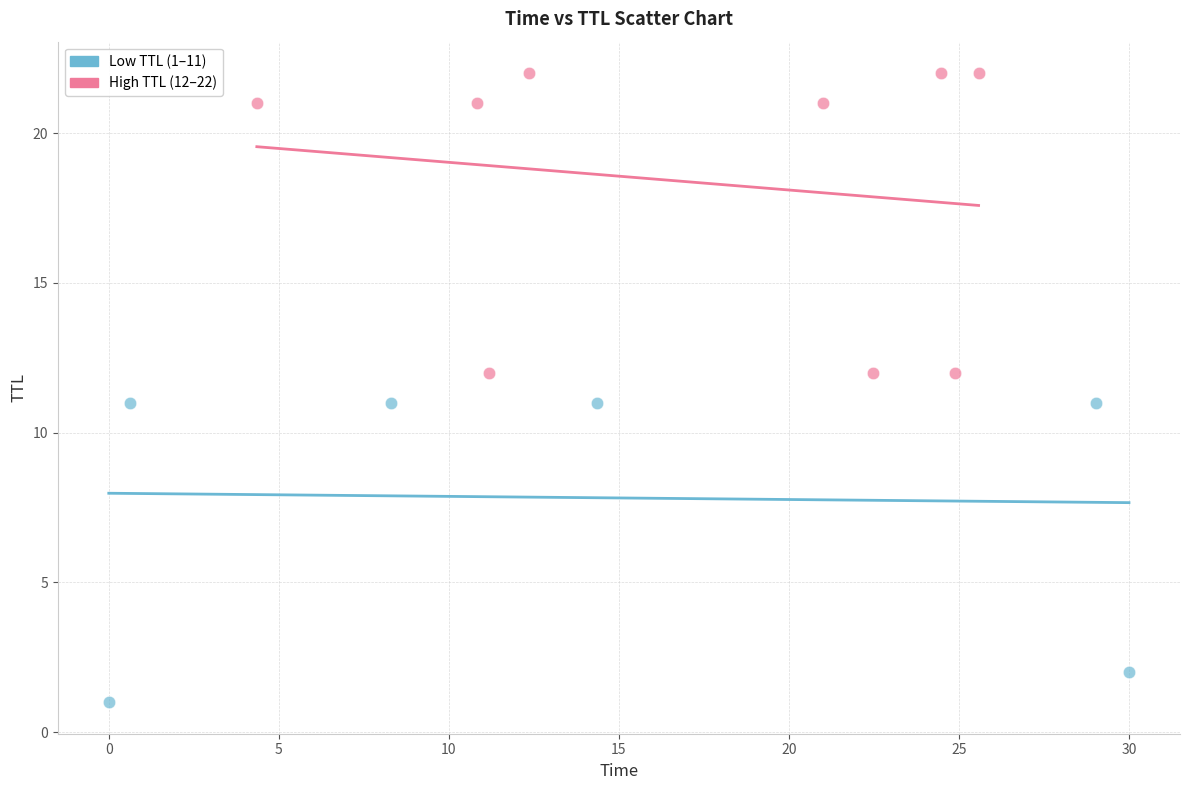

Which series contains the highest Y value?

High TTL (12–22)